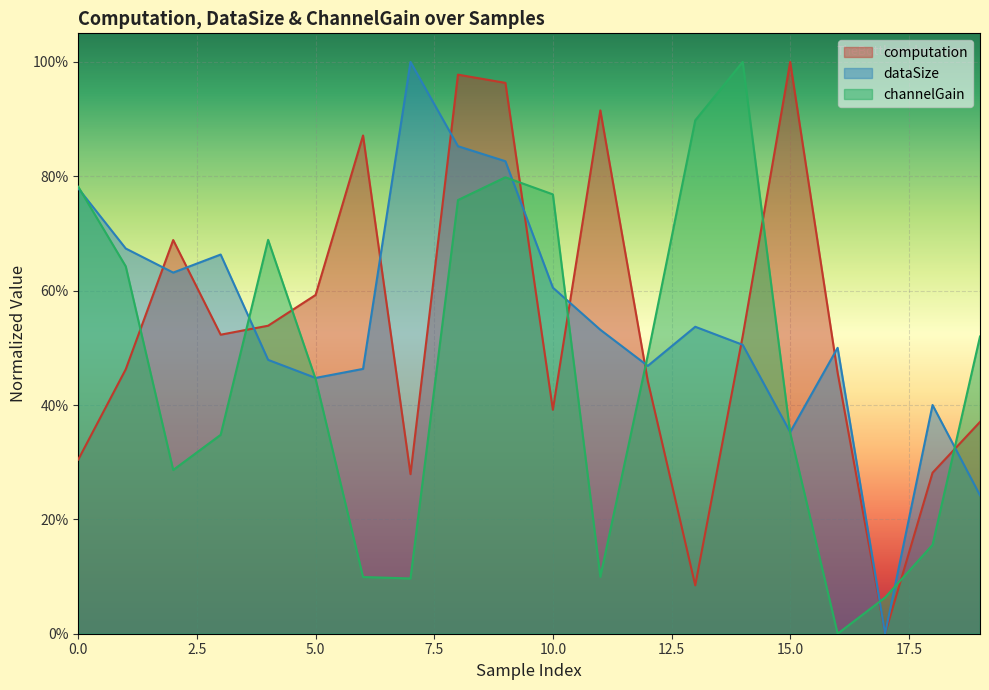

In channelGain, how many points are higher than both neighbors (excluding endpoints)?

3